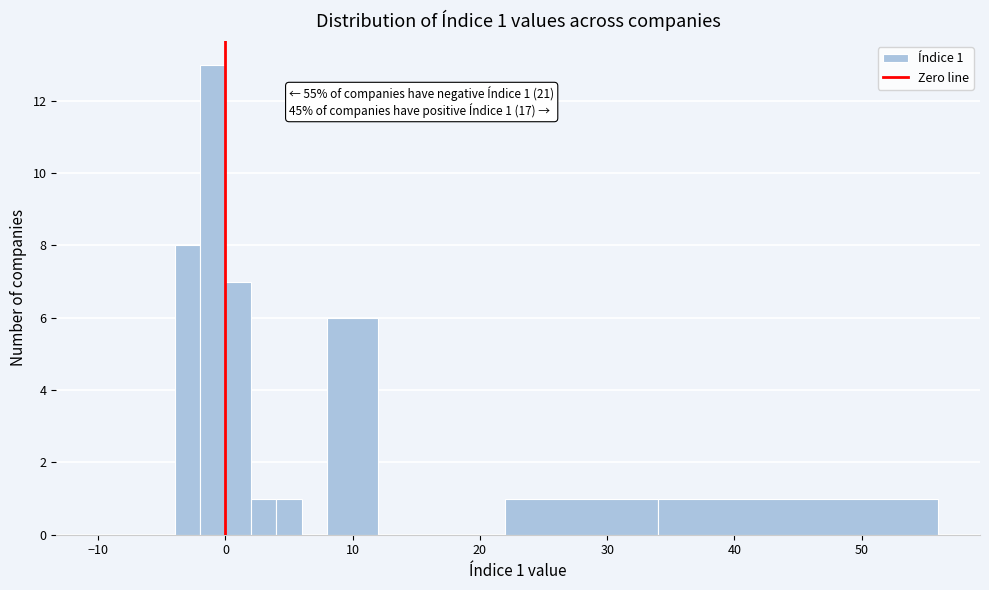

Around what value on the x-axis is the tallest bar? Give the approximate position of its centre, as read against the axis.

-1